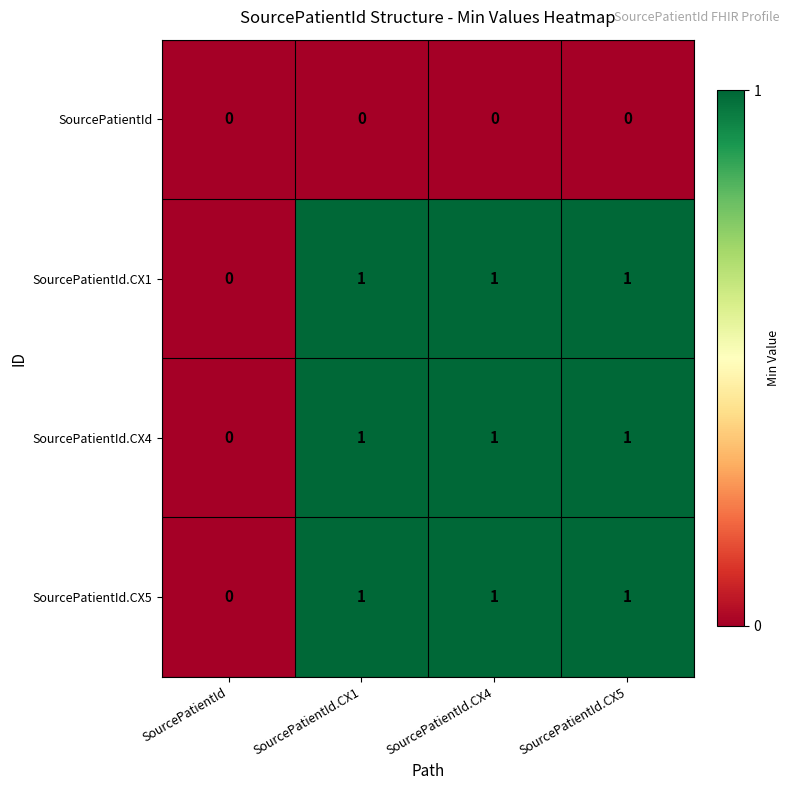

Is the value of SourcePatientId.CX1 at SourcePatientId greater than the value of SourcePatientId.CX5 at SourcePatientId.CX1?

No